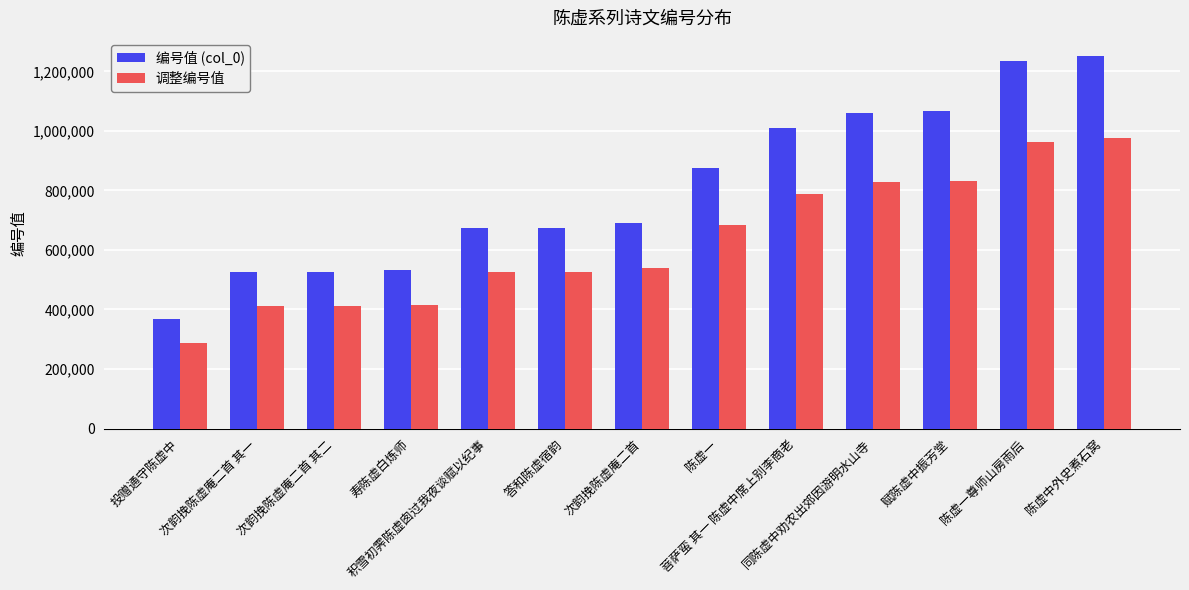

List the series in order of their peak value, lowest first.

调整编号值, 编号值 (col_0)